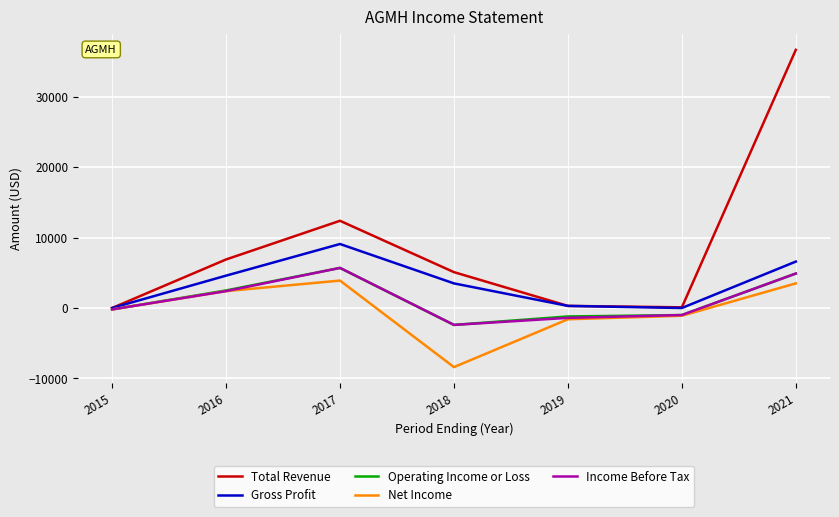

Is this an area chart (filled region under the line)?

No